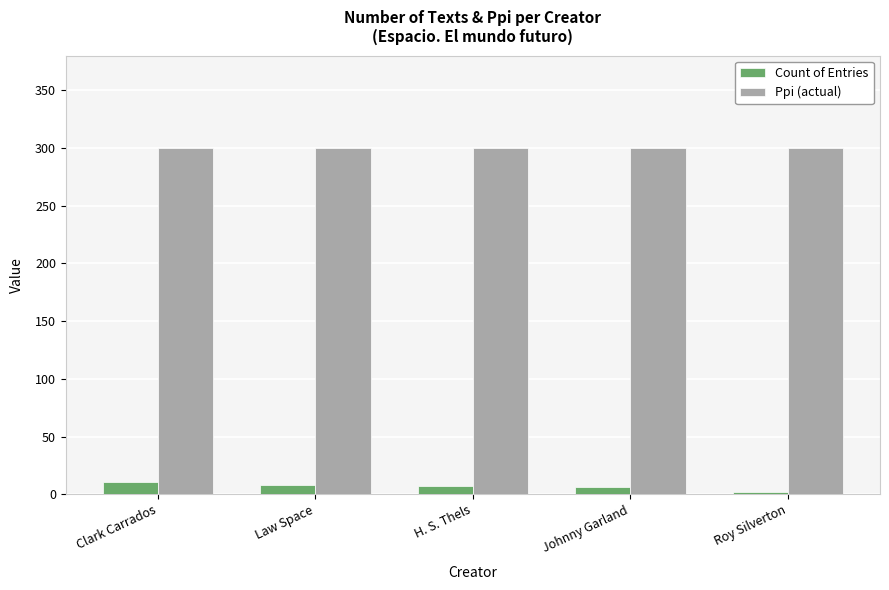

What is the maximum value for Ppi (actual)?

300